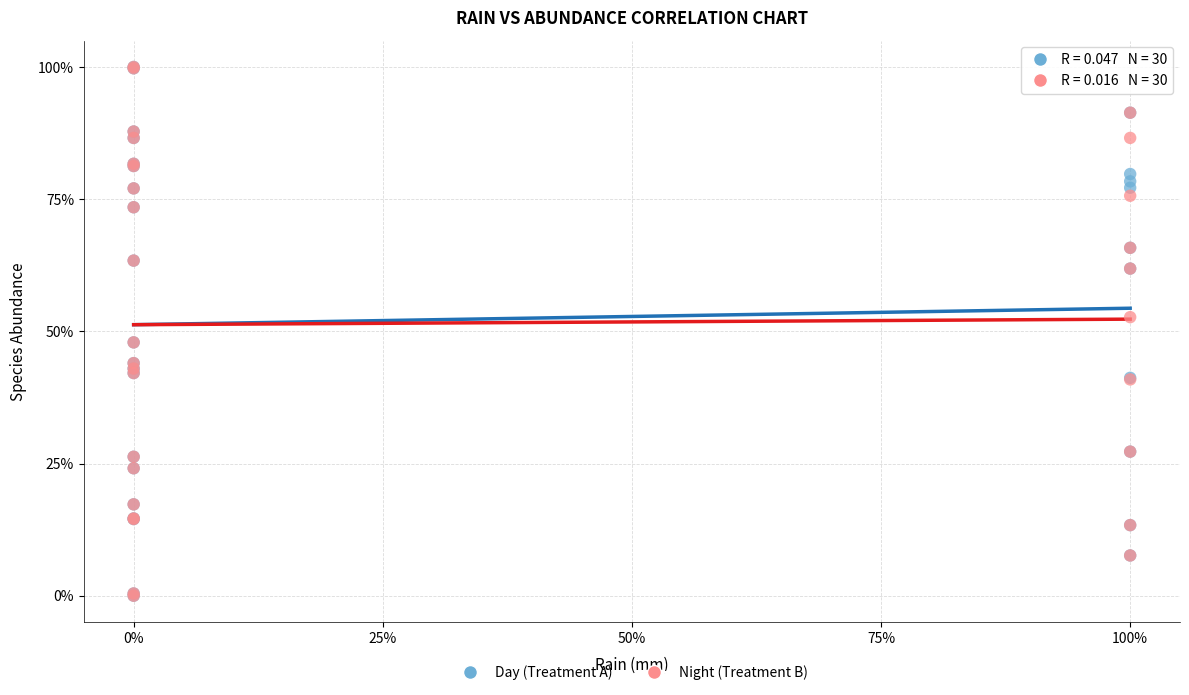

What are all the series names shown in the legend?

Day (Treatment A), Night (Treatment B)